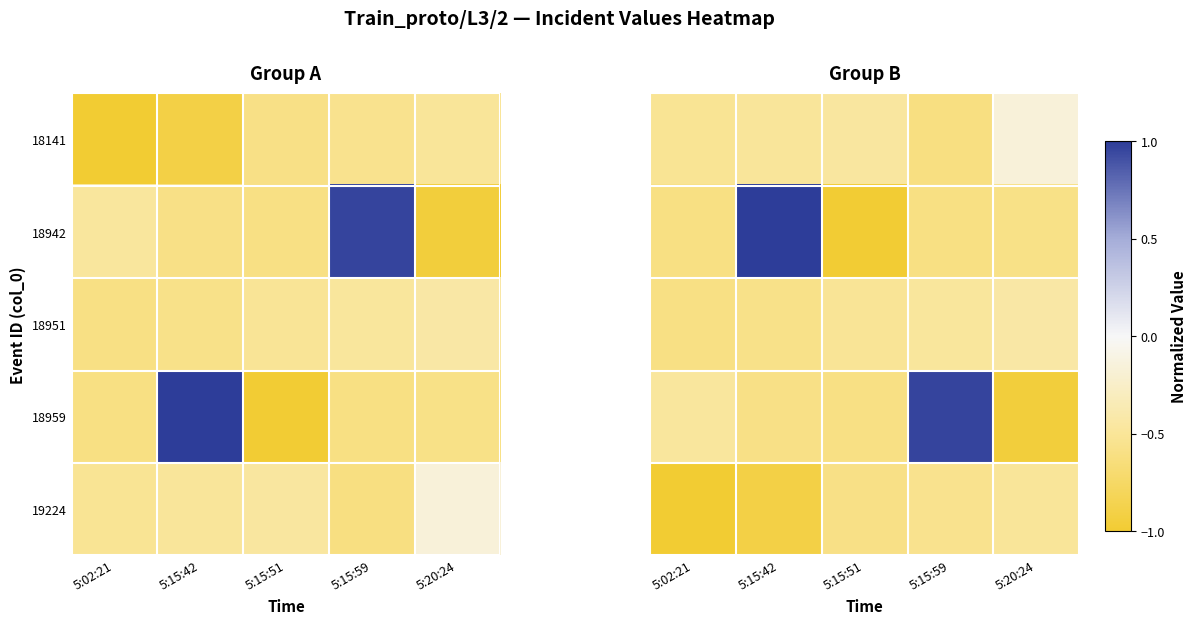

What is the sum of the 18942 values at 5:15:42 and 5:15:59?

0.4